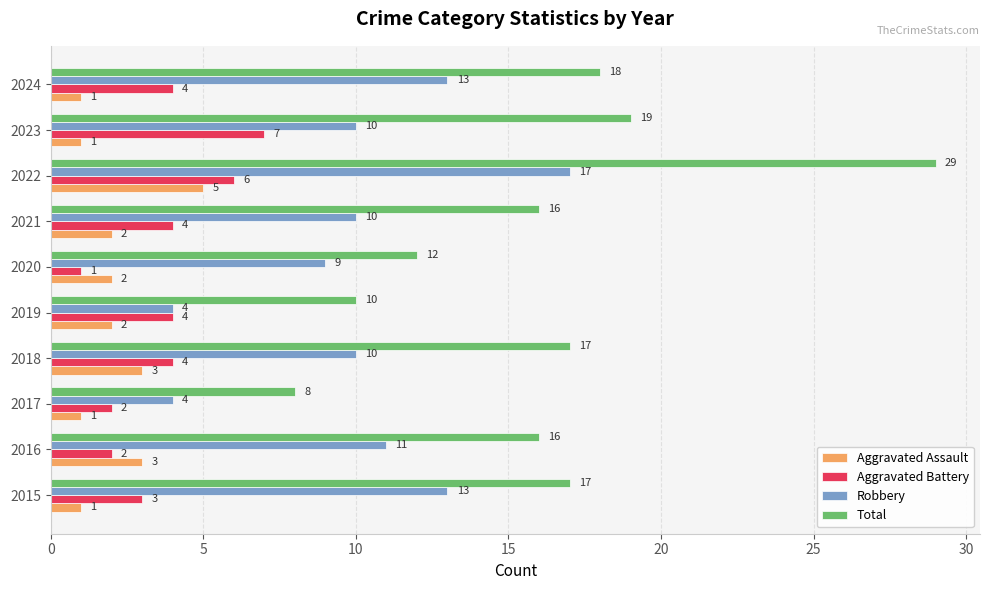

How many categories are shown in the chart?

10